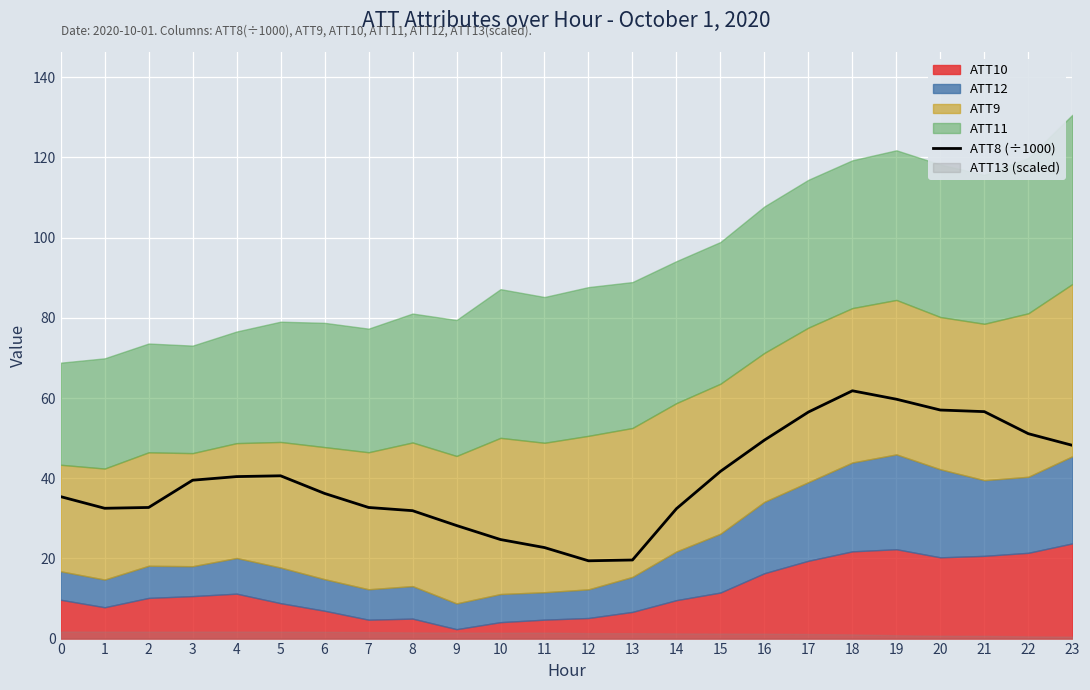

Which category has the lowest value across all series?

12